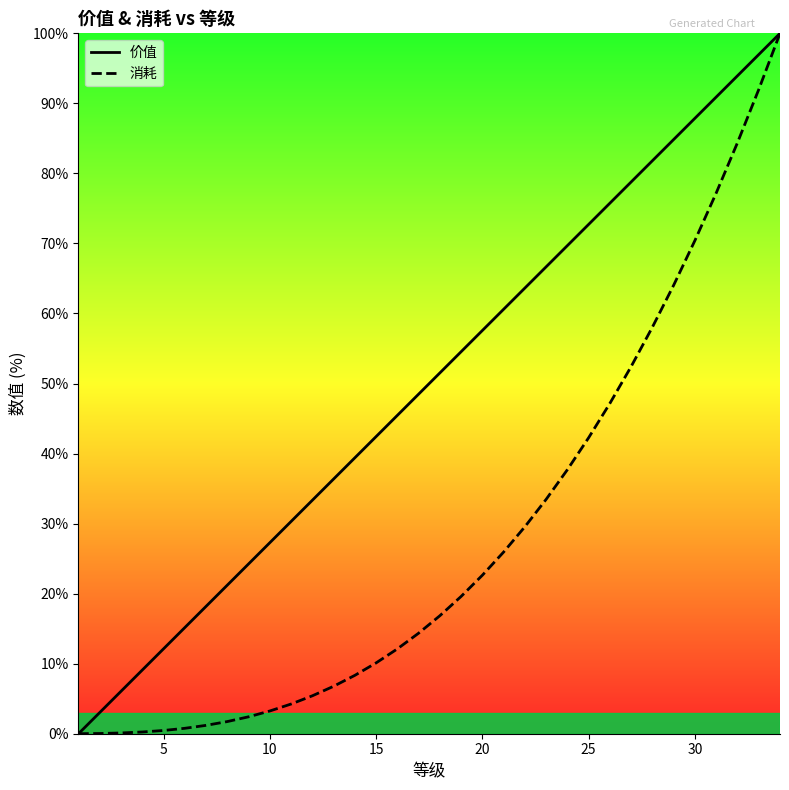

What is the value of the 消耗 point at the 16th from the left?

12.1